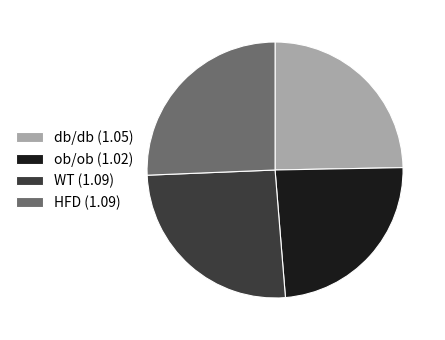

The db/db (1.05) slice represents 25% of the pie. True or false?

True